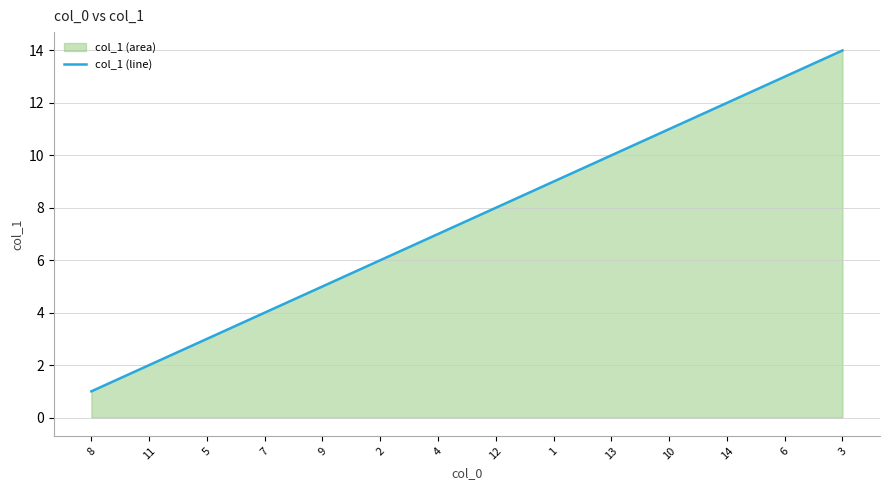

What is the sum of all values?

105